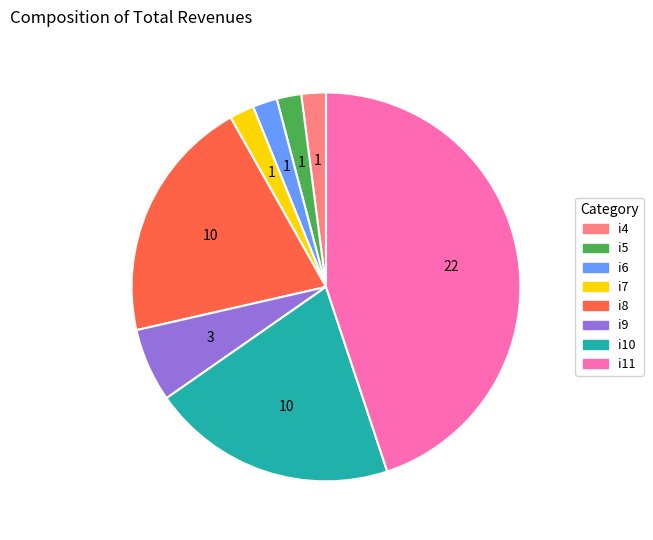

Count the number of slices in the pie.

8